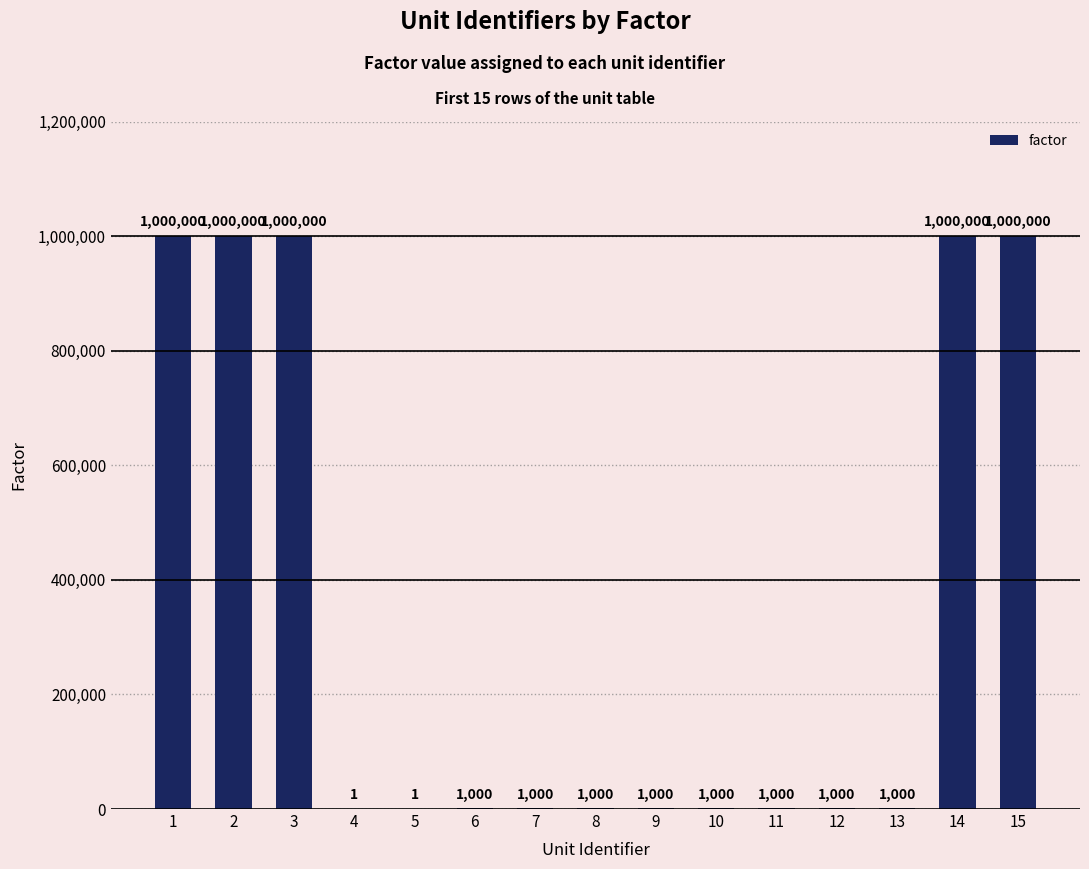

Is it true that the value at 9 is 1000?

True